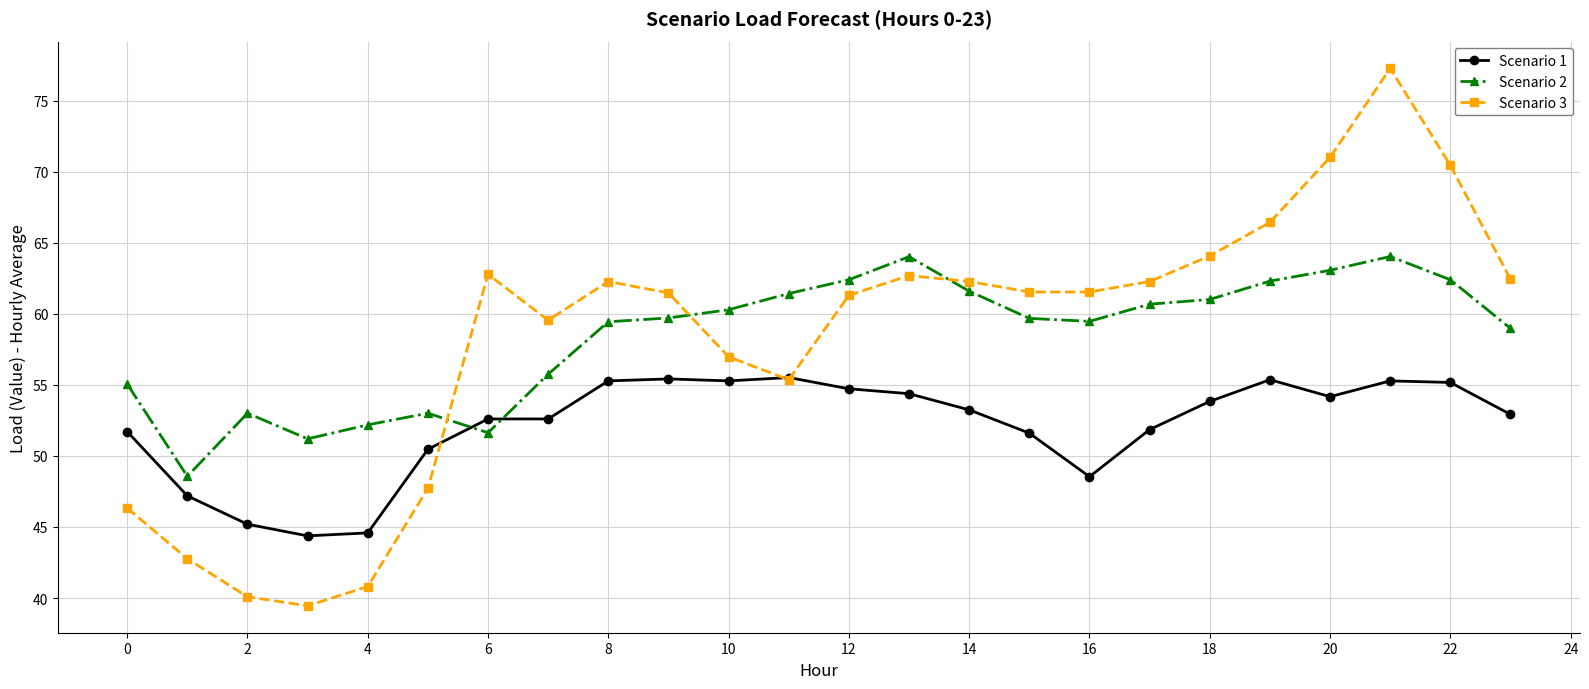

What is the minimum value shown in the chart?

39.4